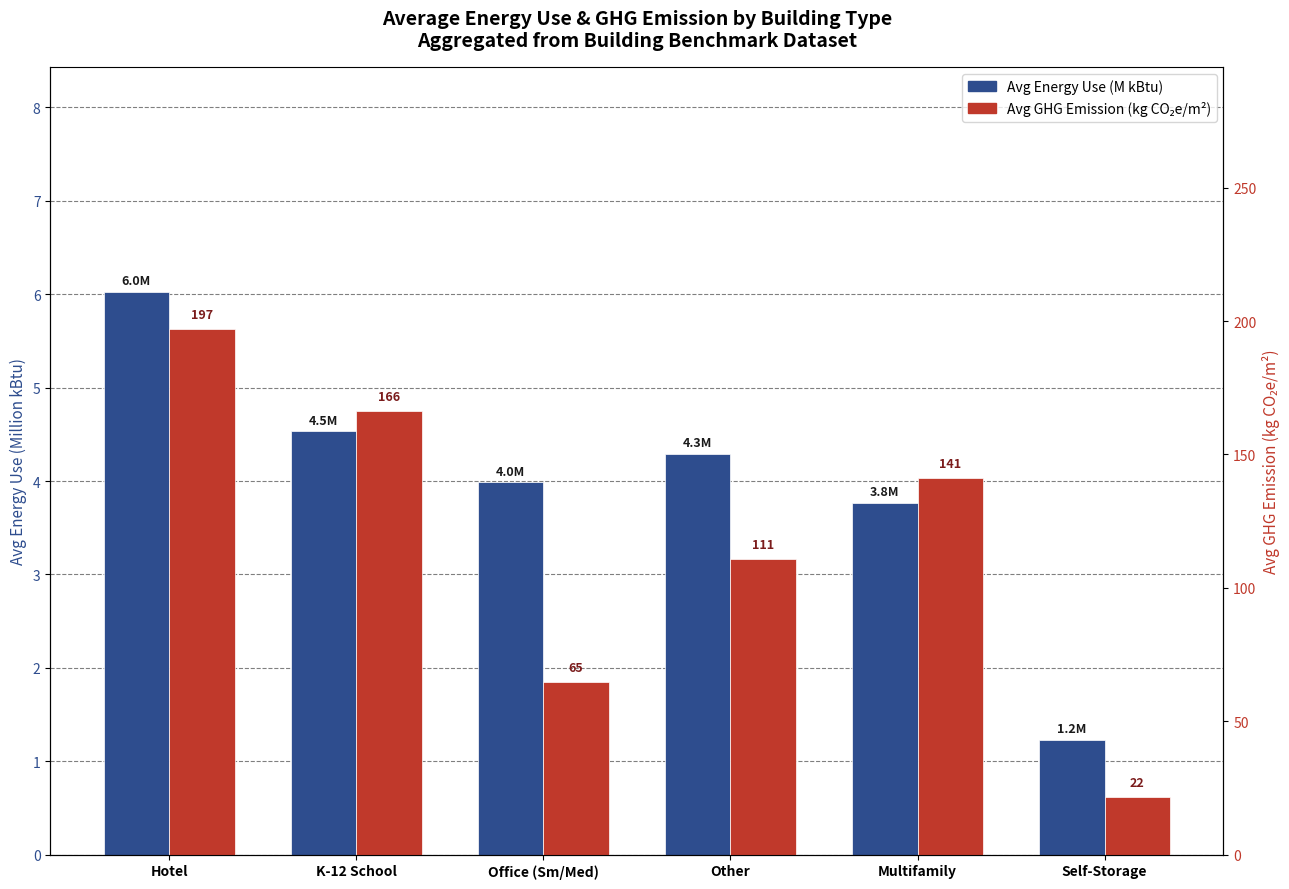

Reading left to right, extract all data points from this chart.

Avg Energy Use (M kBtu): Hotel=6.0	K-12 School=4.5	Office (Sm/Med)=4.0	Other=4.3	Multifamily=3.8	Self-Storage=1.2
Avg GHG Emission (kg CO₂e/m²): Hotel=196.9	K-12 School=166.2	Office (Sm/Med)=64.6	Other=111.0	Multifamily=141.0	Self-Storage=21.8